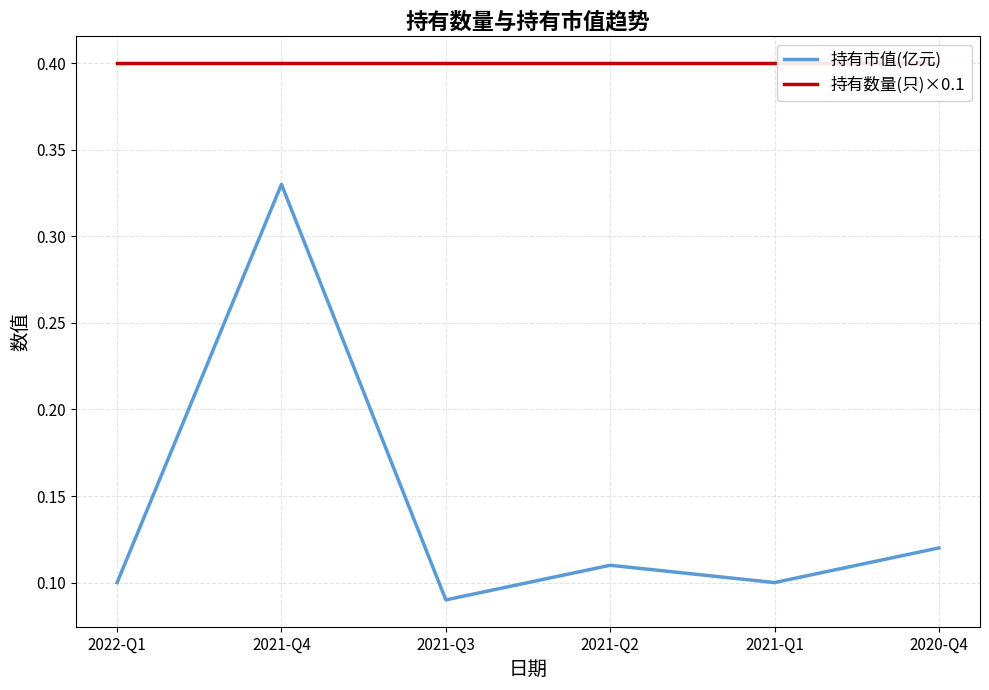

What is the minimum value for 持有市值(亿元)?

0.1